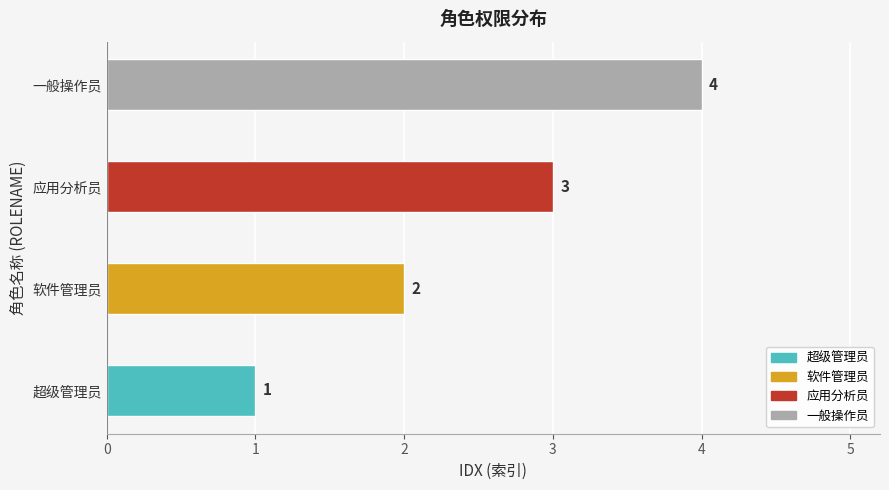

The value at 应用分析员 is 2. True or false?

False